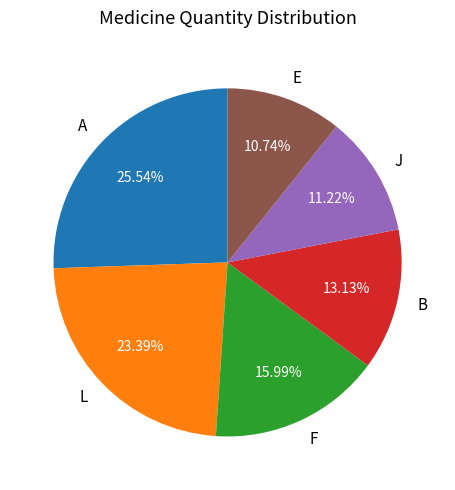

Does A represent more than half of the total?

No